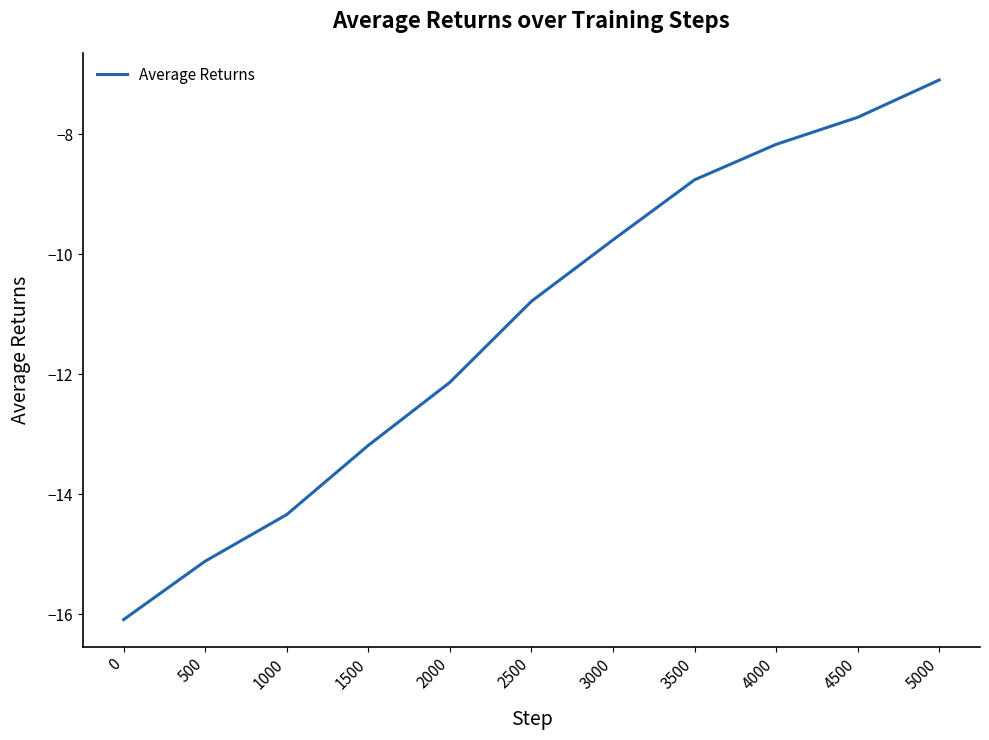

What is the sum of the values at 2500 and 2000?

-22.9